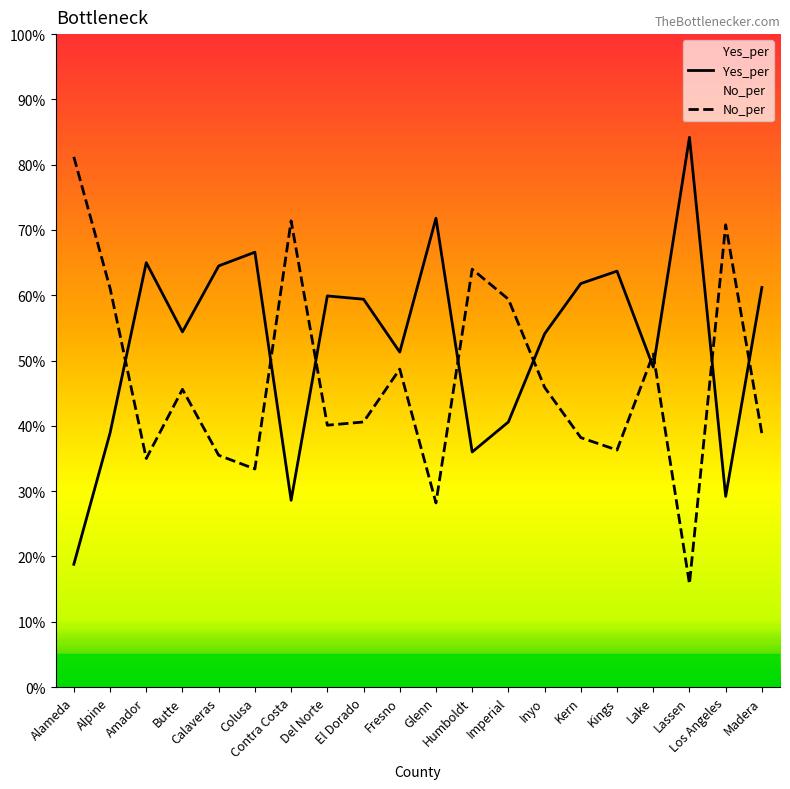

Is the value of No_per at Kings greater than the value of Yes_per at Kern?

No